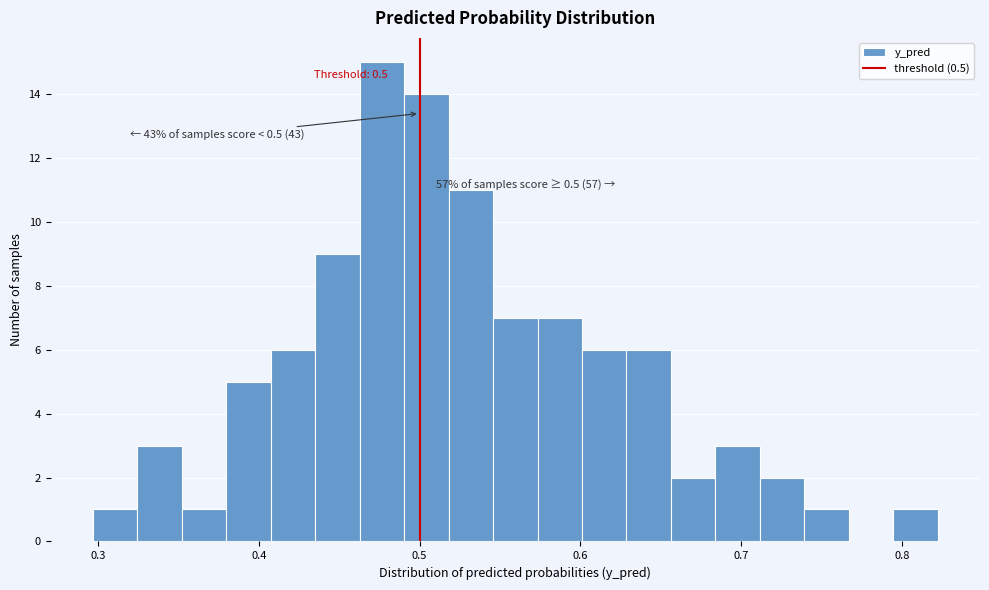

Around what value on the x-axis is the tallest bar? Give the approximate position of its centre, as read against the axis.

0.48